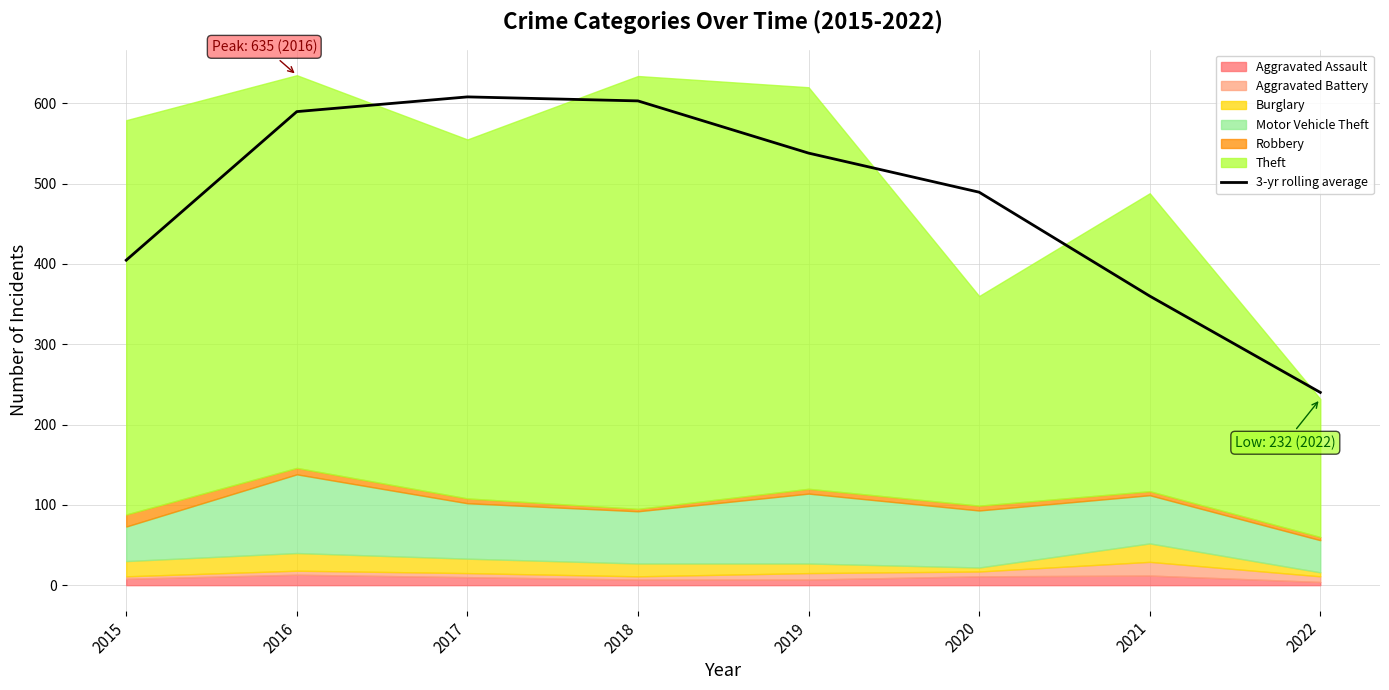

Reading right to left, list all the values displayed in this chart.

240.0	360.0	489.3	538.0	603.0	608.0	589.7	404.7